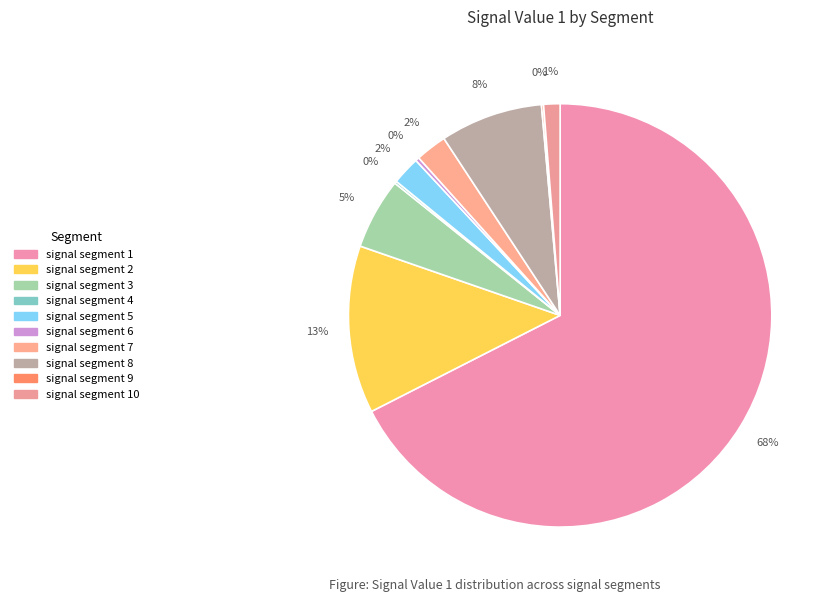

Which category accounts for the majority?

signal segment 1